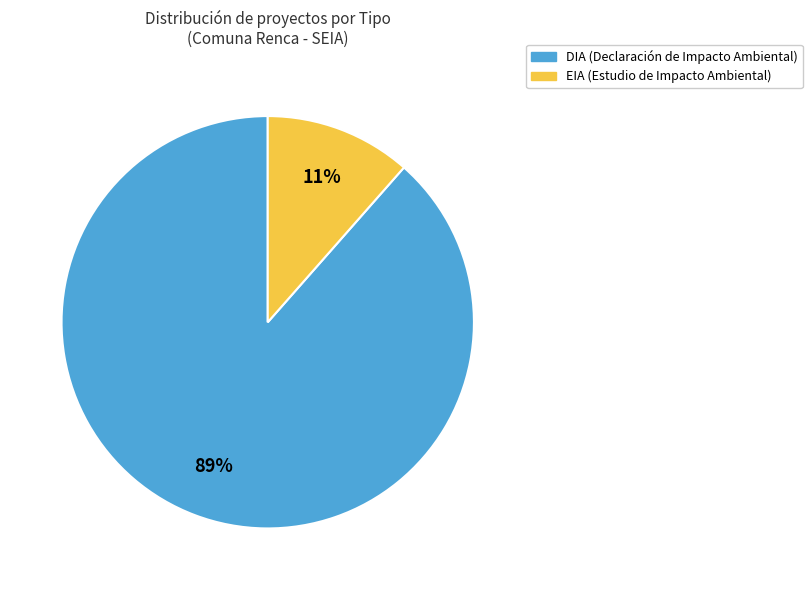

Is the sum of DIA and EIA greater than half?

Yes